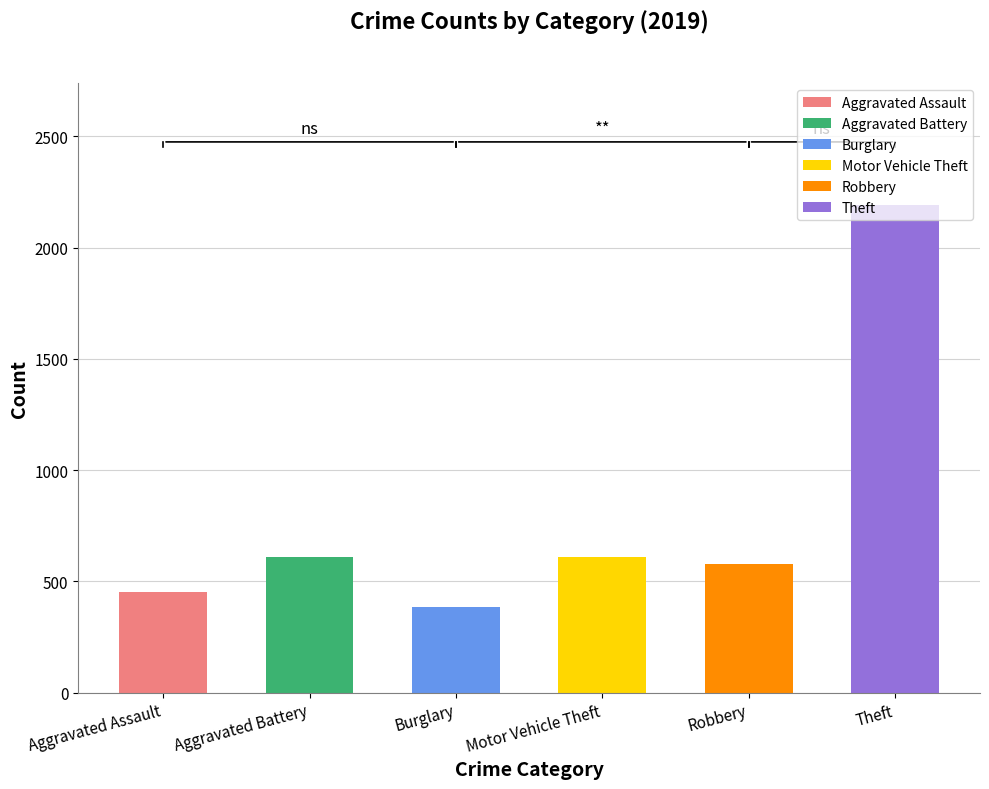

Between Burglary and Theft, which is larger?

Theft